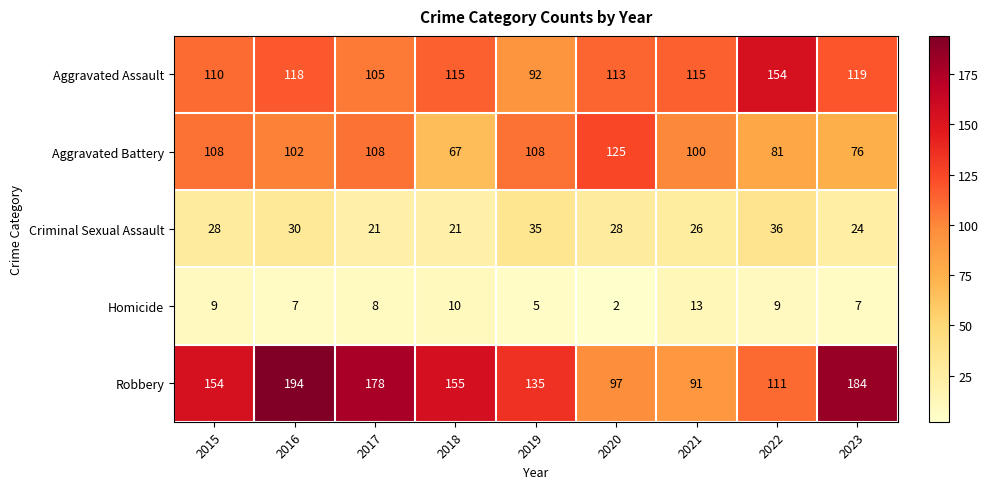

Count the number of categories in the chart.

9